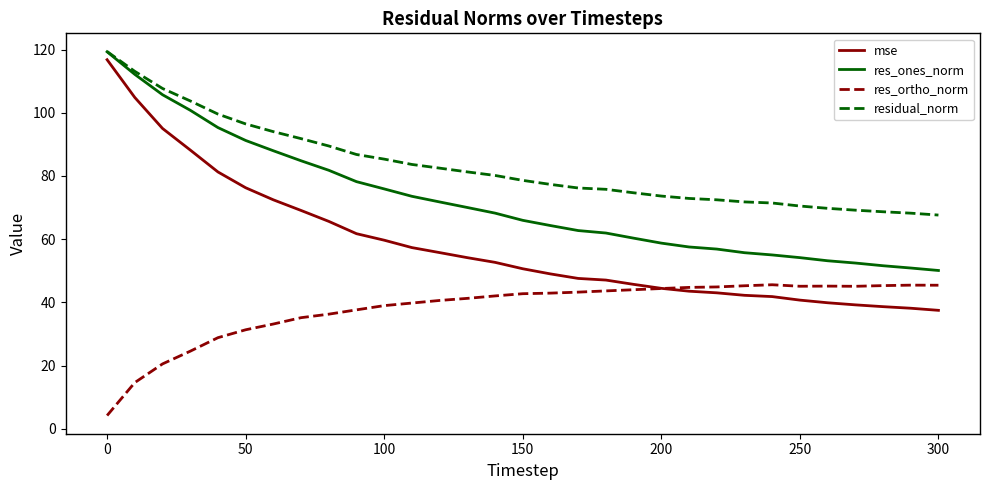

Which series has the widest spread of values?

mse